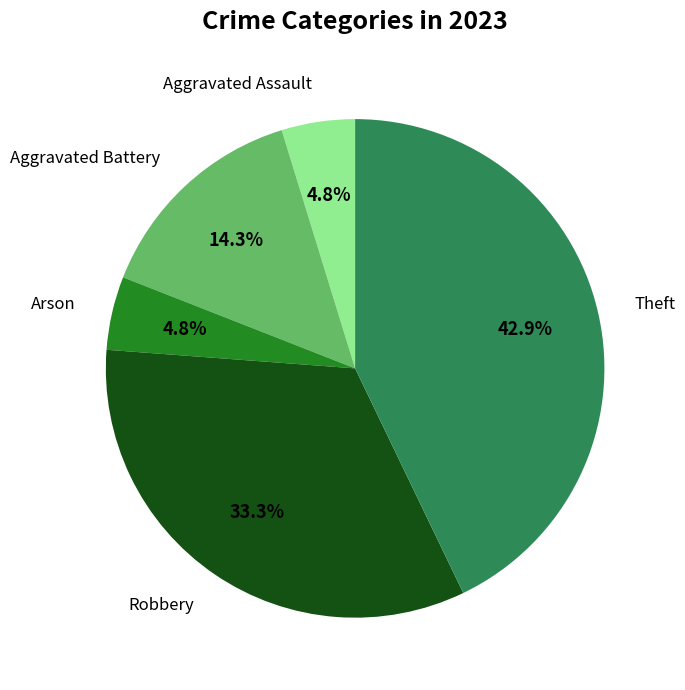

Is there a majority slice in this chart?

No